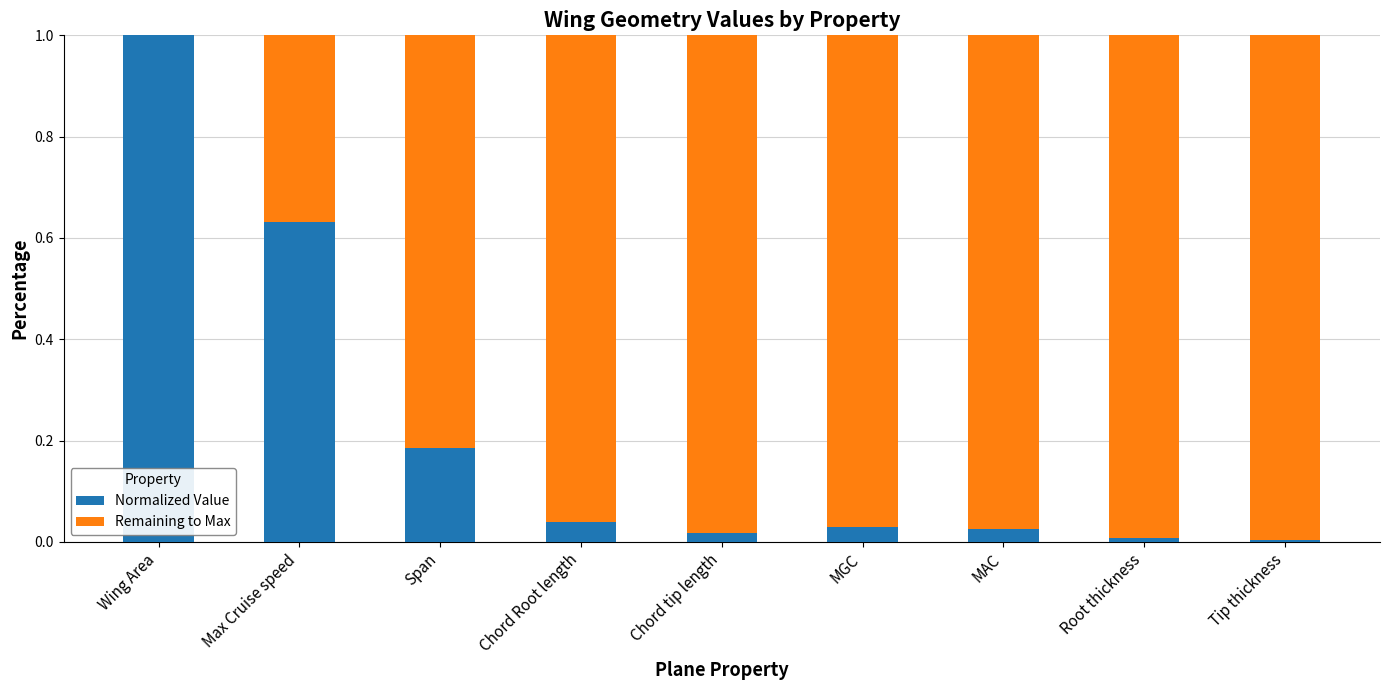

At which label does Normalized Value reach its peak?

Wing Area